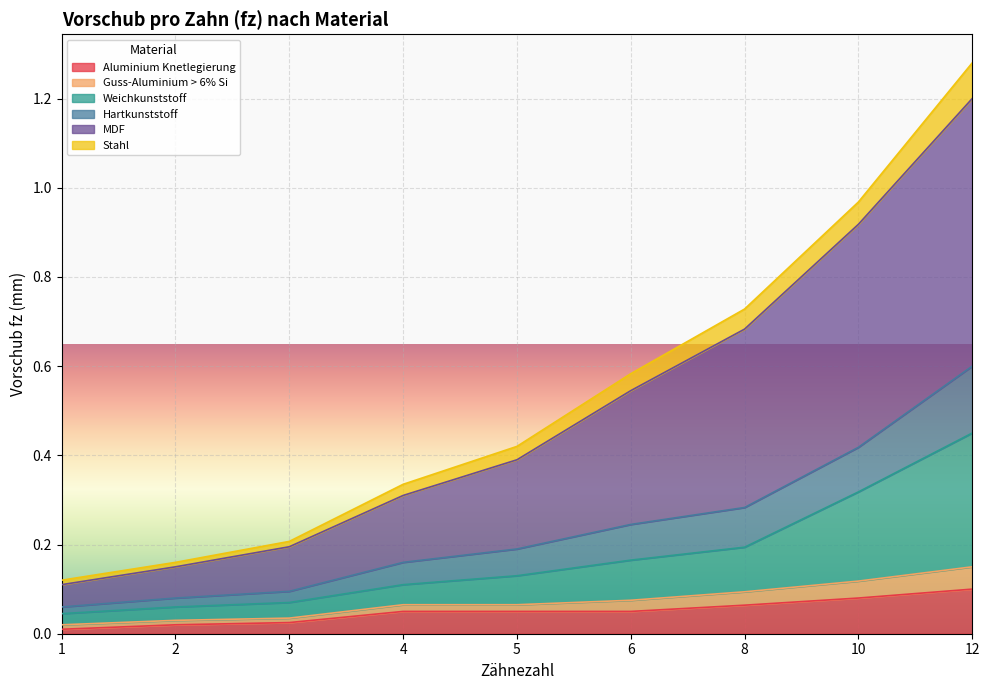

At which category is the sum across all series the highest?

12